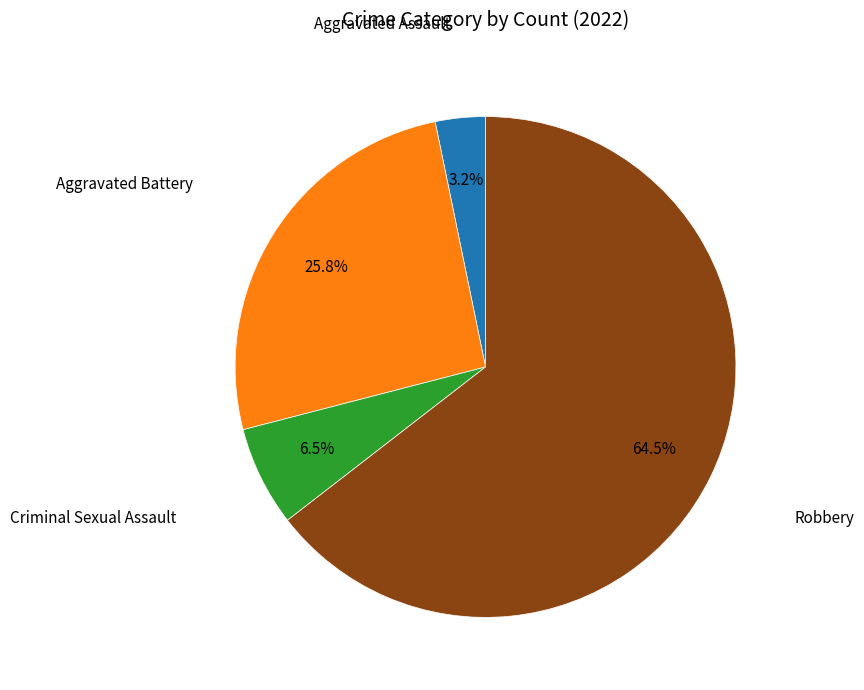

To the nearest percent, what is the difference between the largest and smallest slice percentages?

61%